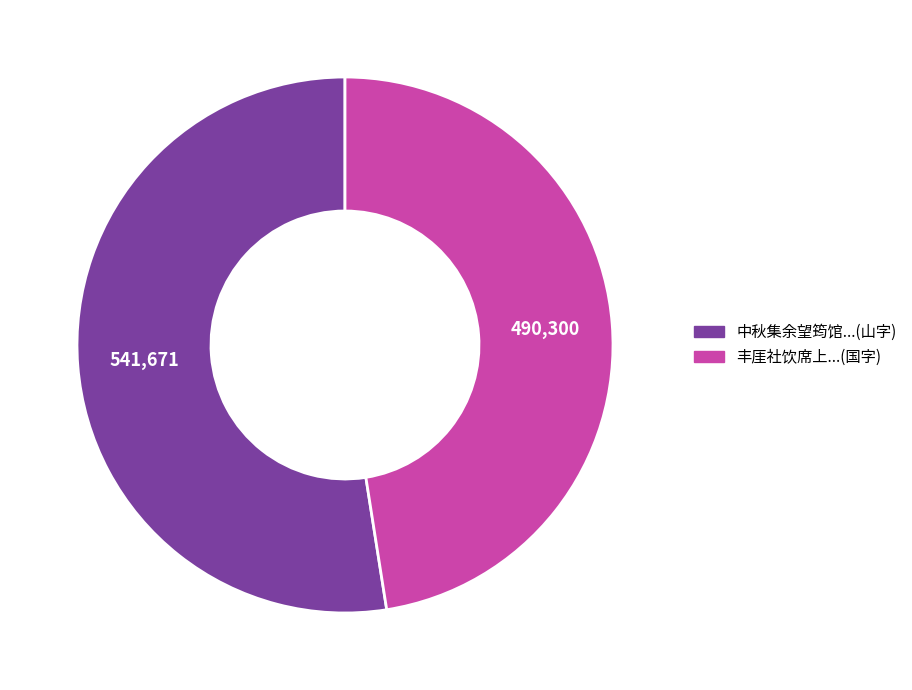

Is there a majority slice in this chart?

Yes